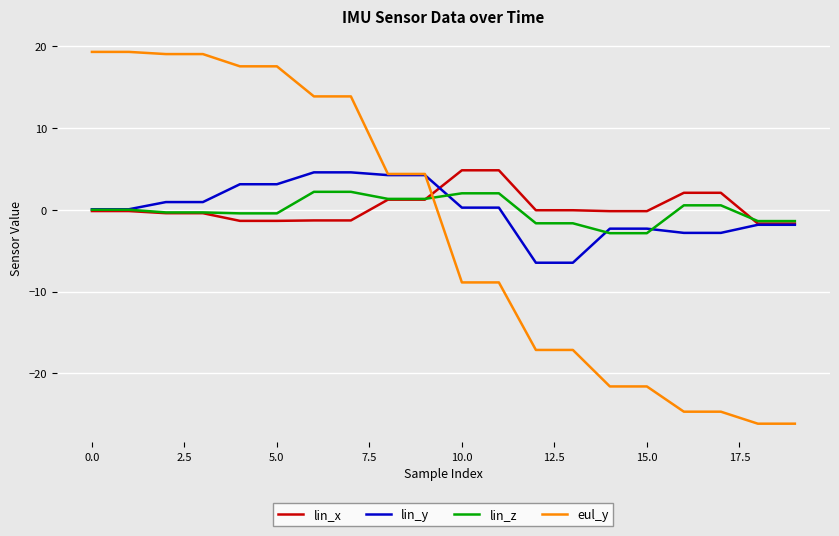

Which series has the largest range (max minus min)?

eul_y